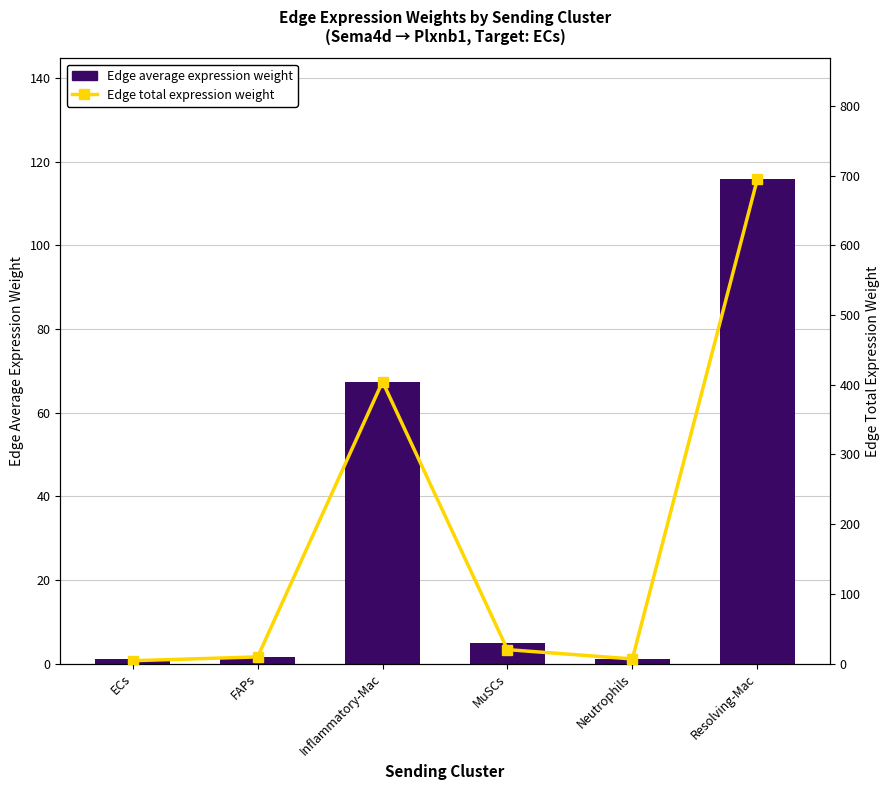

Which label corresponds to the largest value in the chart?

Resolving-Mac